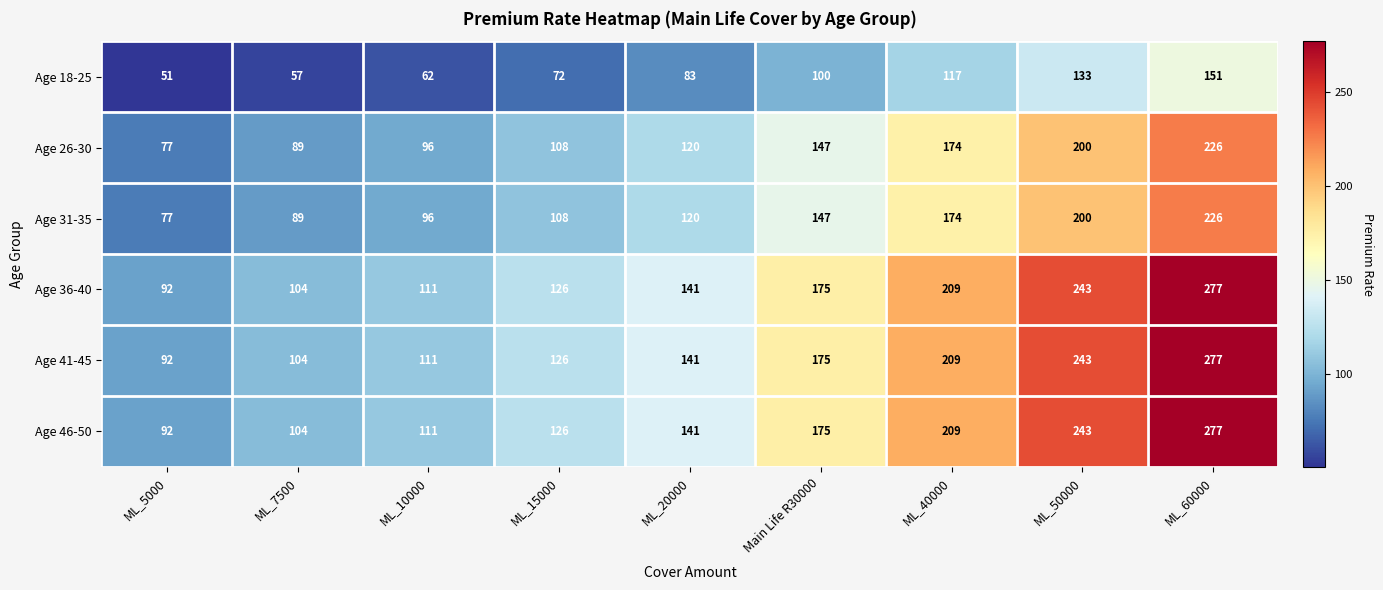

The value of Age 26-30 at ML_7500 is 89. True or false?

True